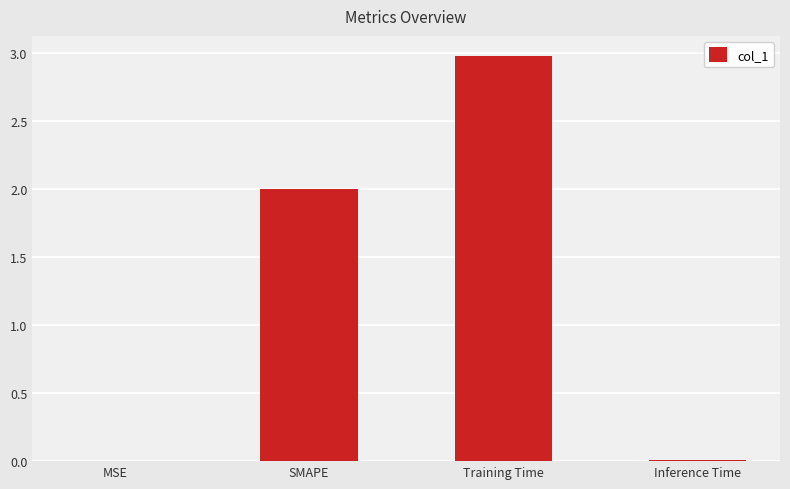

What is the sum of all values?

5.0